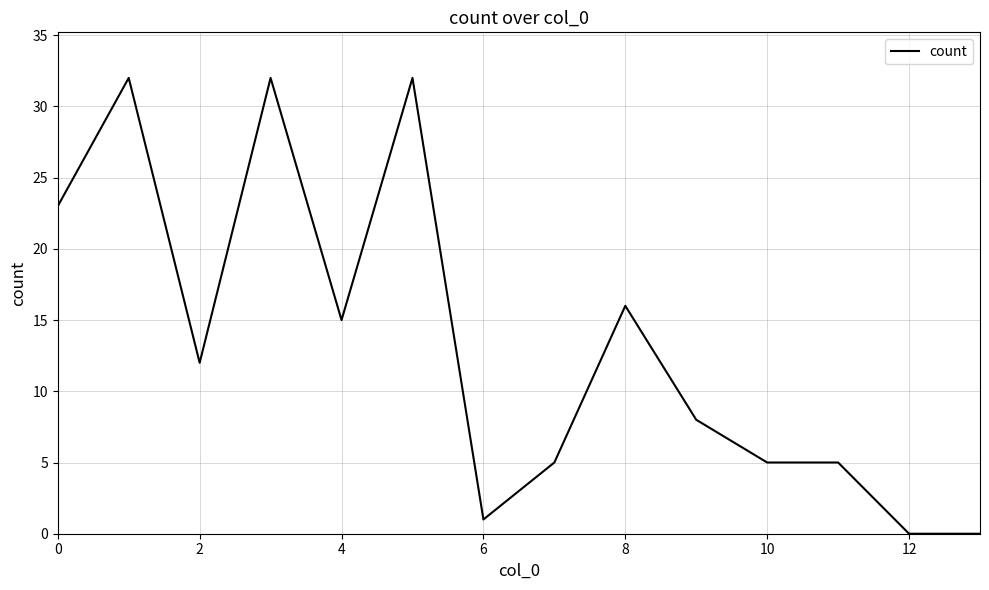

Reading left to right, extract all data points from this chart.

23	32	12	32	15	32	1	5	16	8	5	5	0	0